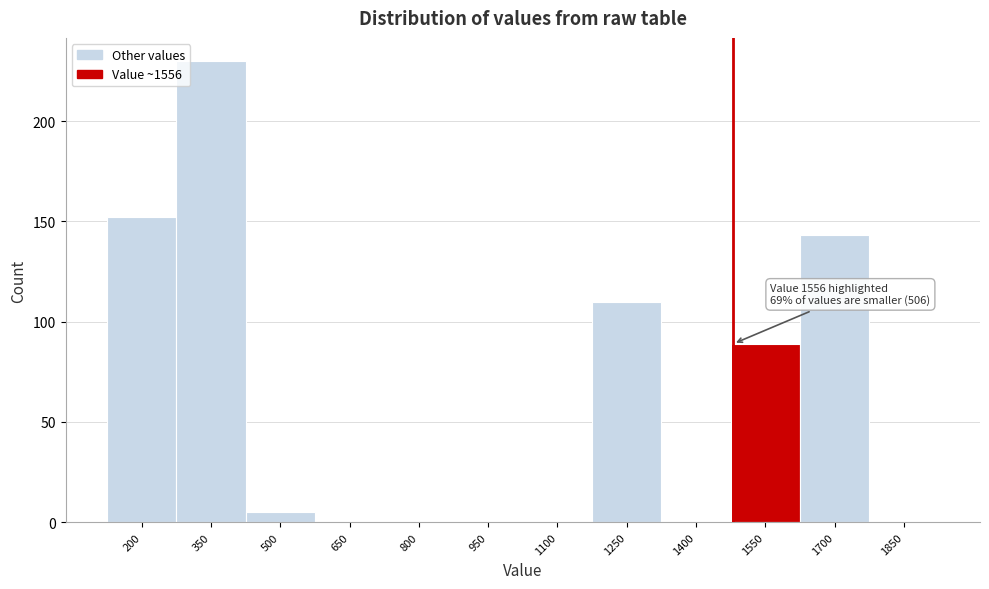

Reading left to right, transcribe all the data shown in this chart.

200=152	350=230	500=5	650=0	800=0	950=0	1100=0	1250=110	1400=0	1550=89	1700=143	1850=0